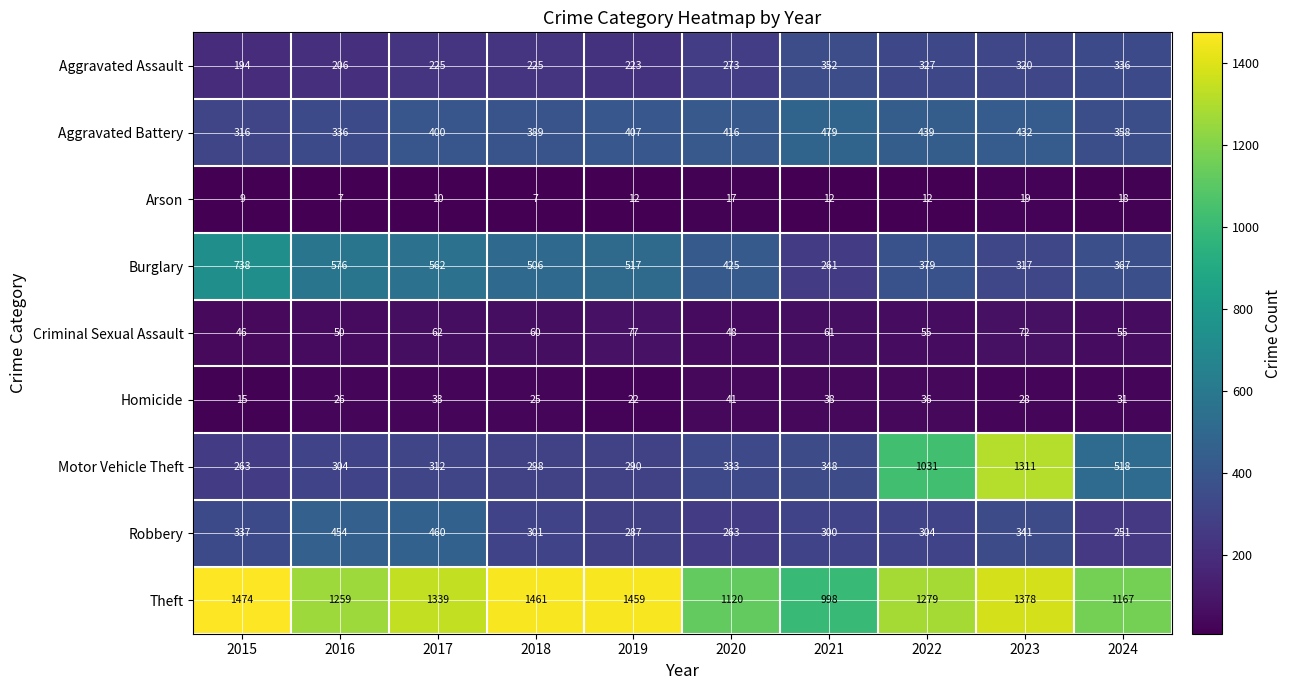

What is the sum of the Robbery values at 2021 and 2020?

563